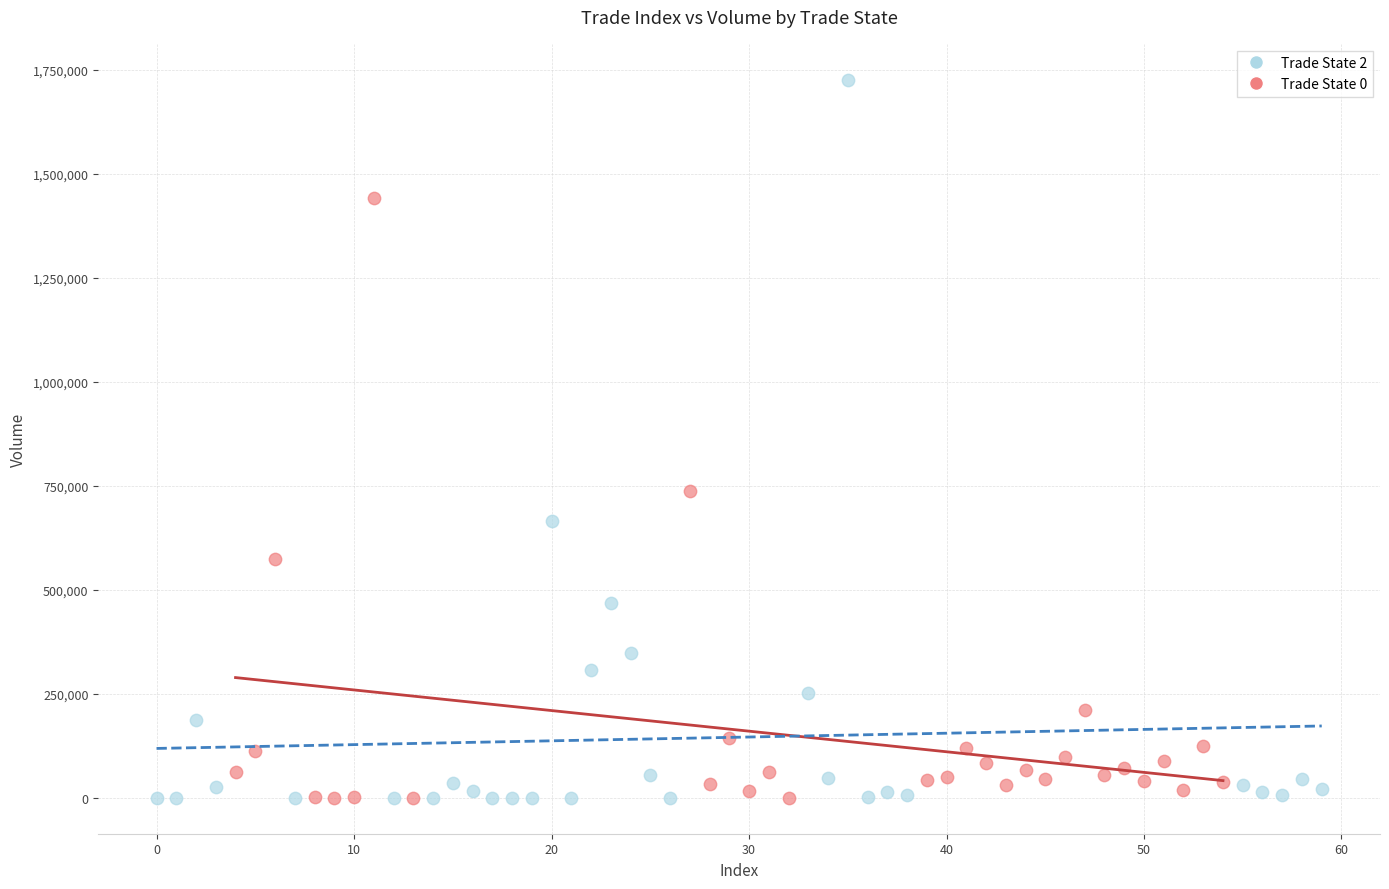

Which series has the largest Y range (max minus min)?

Trade State 2